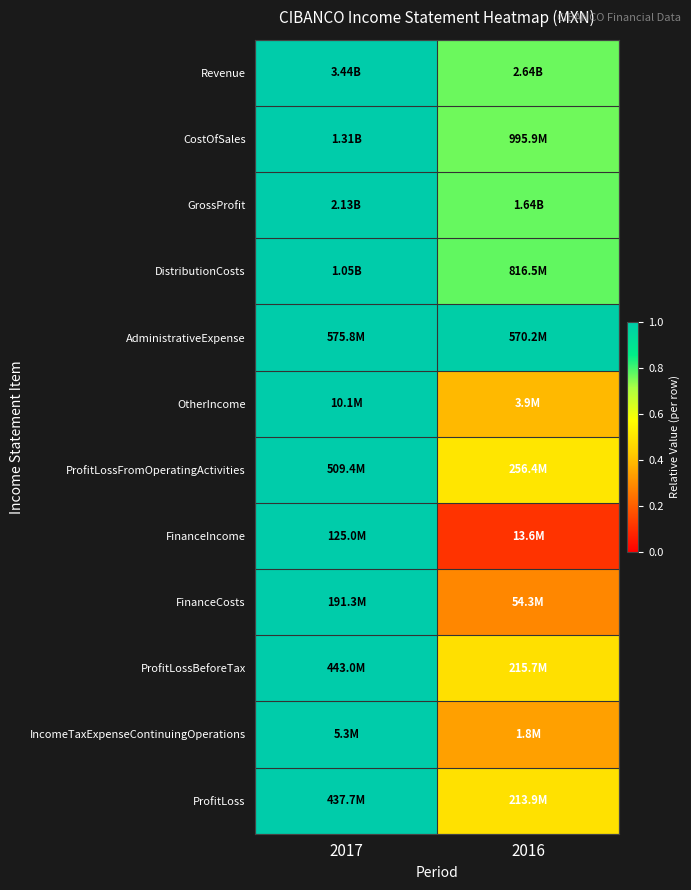

Reading left to right, extract all data points from this chart.

Revenue: 2017=1.0	2016=0.8
CostOfSales: 2017=1.0	2016=0.8
GrossProfit: 2017=1.0	2016=0.8
DistributionCosts: 2017=1.0	2016=0.8
AdministrativeExpense: 2017=1.0	2016=1.0
OtherIncome: 2017=1.0	2016=0.4
ProfitLossFromOperatingActivities: 2017=1.0	2016=0.5
FinanceIncome: 2017=1.0	2016=0.1
FinanceCosts: 2017=1.0	2016=0.3
ProfitLossBeforeTax: 2017=1.0	2016=0.5
IncomeTaxExpenseContinuingOperations: 2017=1.0	2016=0.3
ProfitLoss: 2017=1.0	2016=0.5